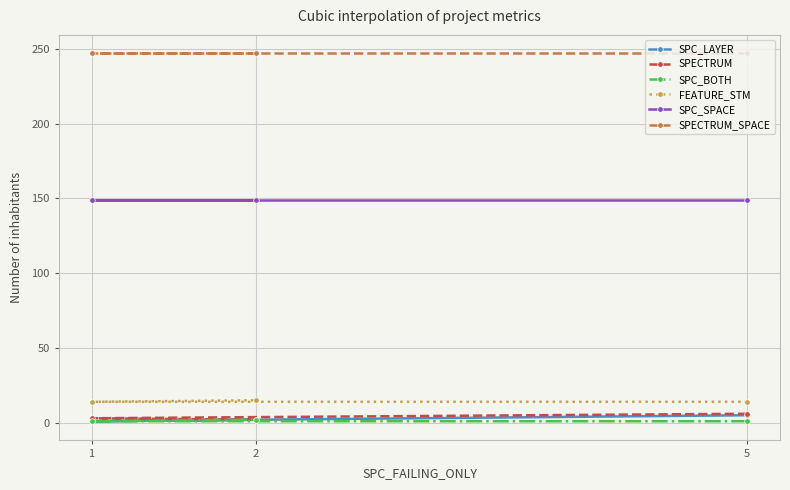

At which category does the chart reach its minimum across all series?

1